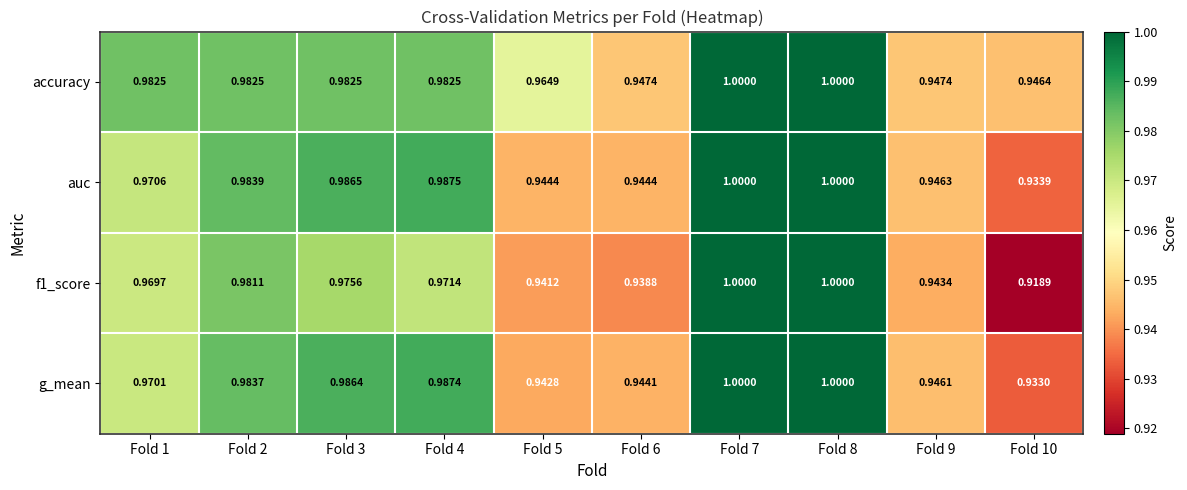

How many series are shown in this chart?

4